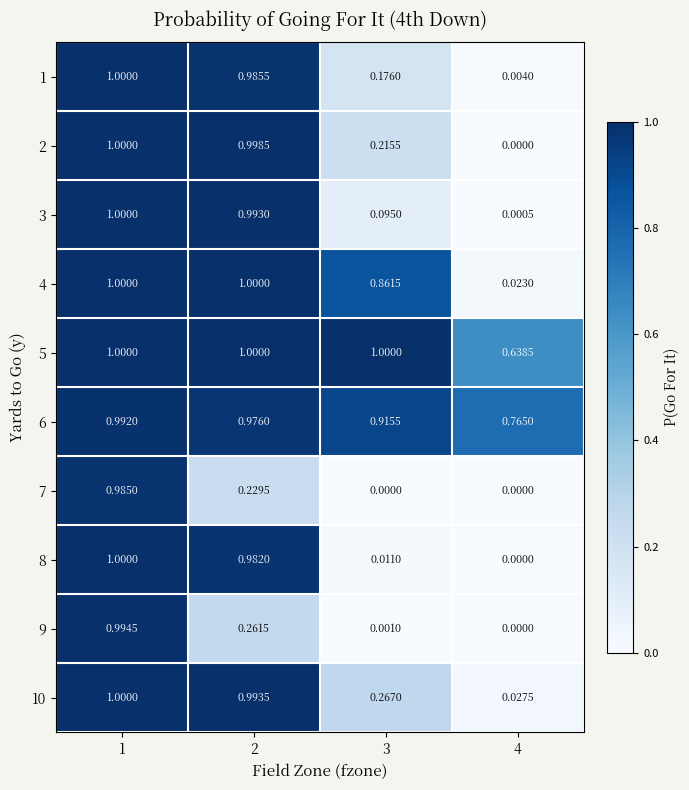

Is the value of 10 at 4 greater than the value of 3 at 2?

No